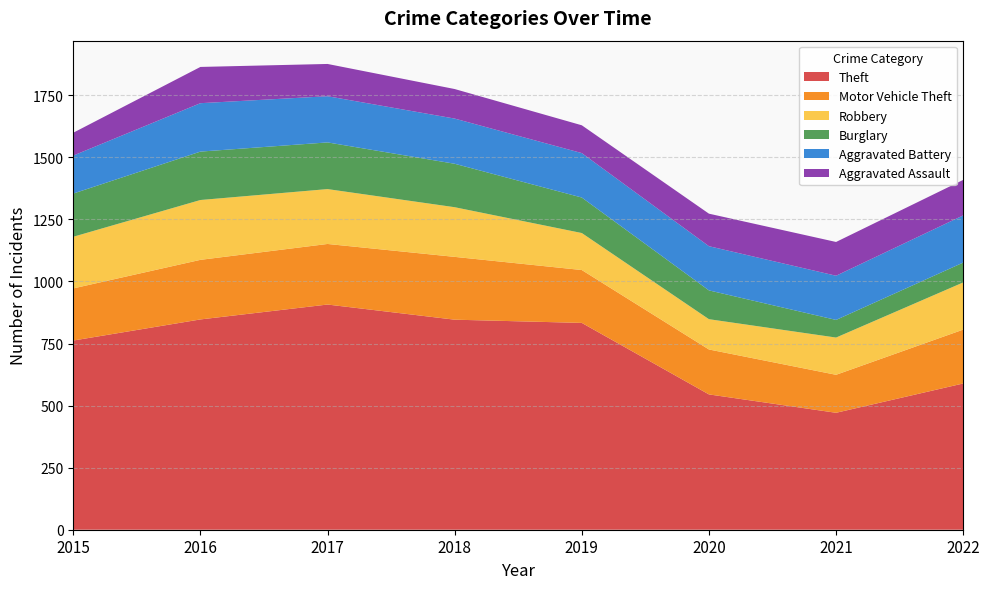

Reading left to right, transcribe all the data shown in this chart.

Theft: 762	847	907	846	833	545	471	589
Motor Vehicle Theft: 210	240	244	253	213	181	153	217
Robbery: 208	241	221	200	149	122	150	190
Burglary: 174	195	188	175	143	116	71	80
Aggravated Battery: 153	195	186	182	179	178	178	190
Aggravated Assault: 92	146	130	119	112	131	136	143